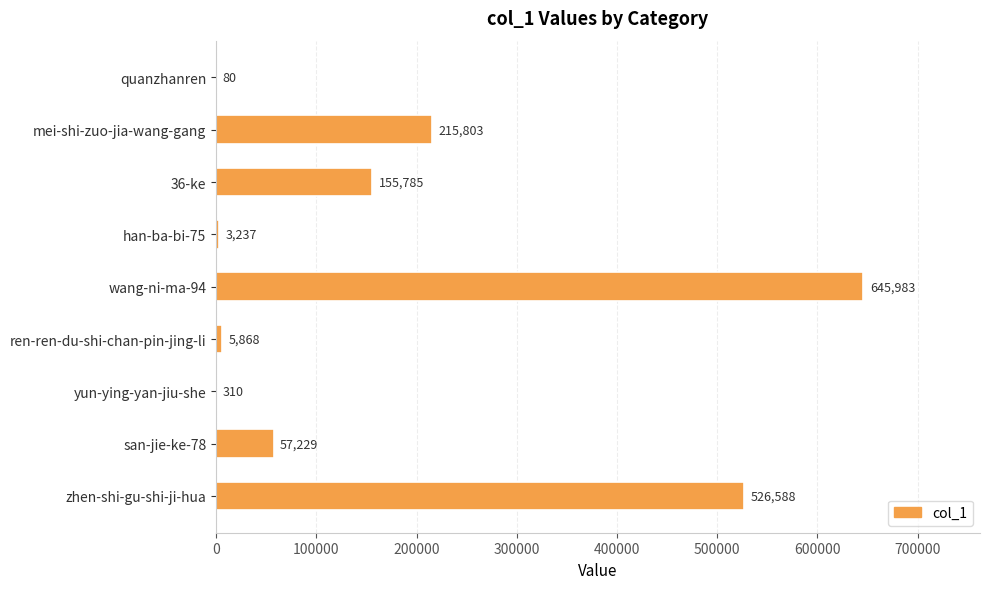

Reading bottom to top, list all the values displayed in this chart.

zhen-shi-gu-shi-ji-hua=526588	san-jie-ke-78=57229	yun-ying-yan-jiu-she=310	ren-ren-du-shi-chan-pin-jing-li=5868	wang-ni-ma-94=645983	han-ba-bi-75=3237	36-ke=155785	mei-shi-zuo-jia-wang-gang=215803	quanzhanren=80